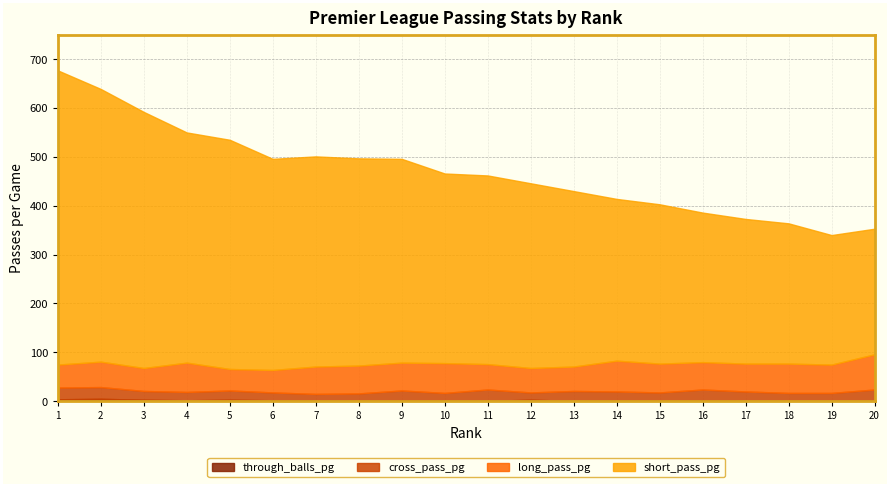

What is the lowest value of the cross_pass_pg series?

13